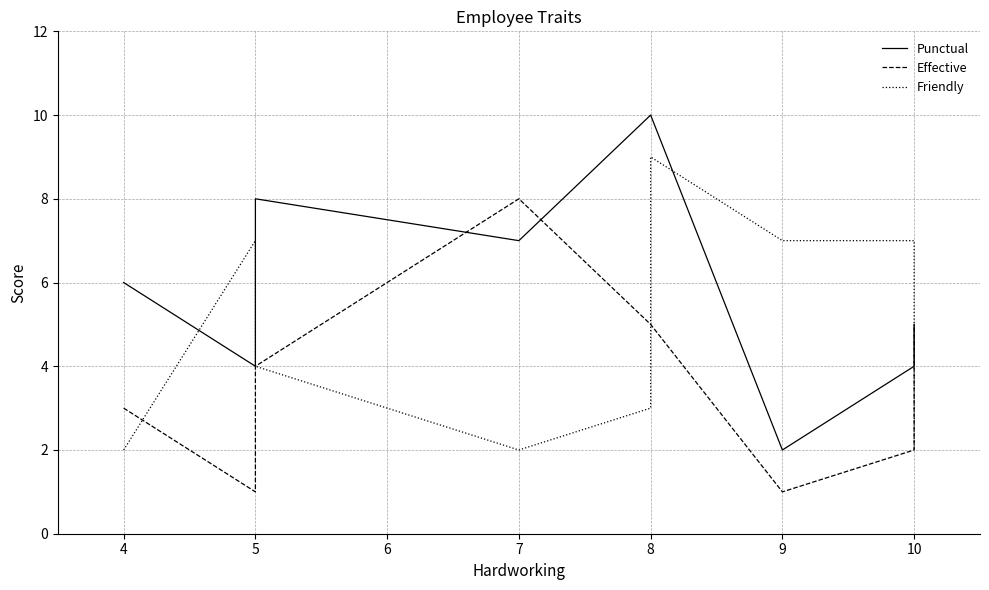

Which series has the widest spread of values?

Punctual